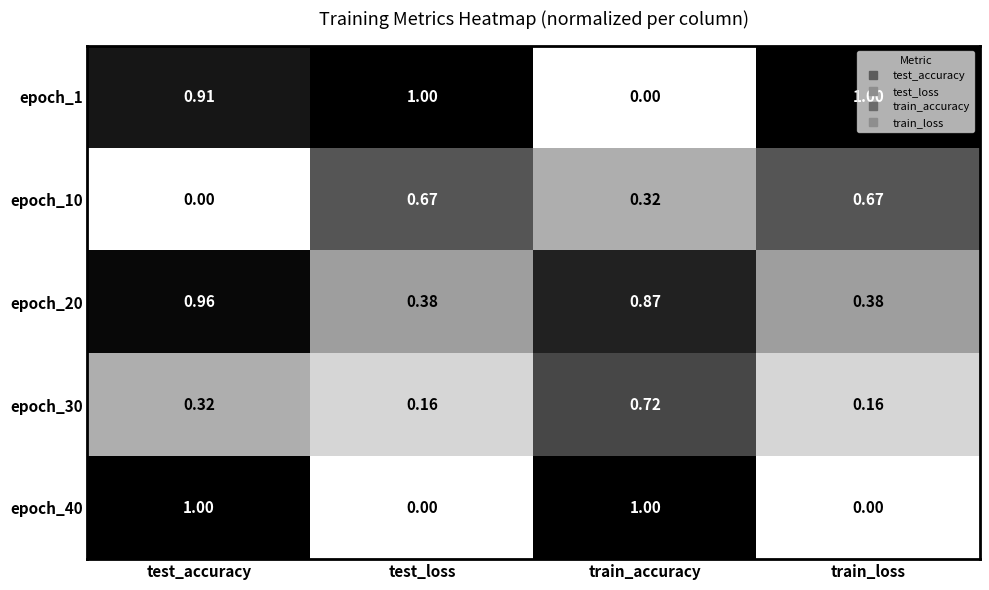

List the series in order of their overall mean, highest first.

epoch_1, epoch_20, epoch_40, epoch_10, epoch_30